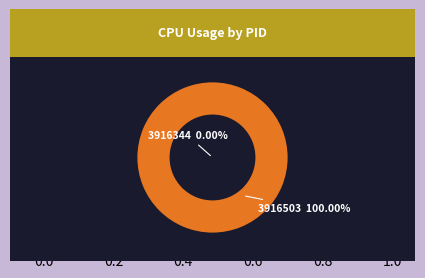

Which slice represents more than half of the pie?

3916503